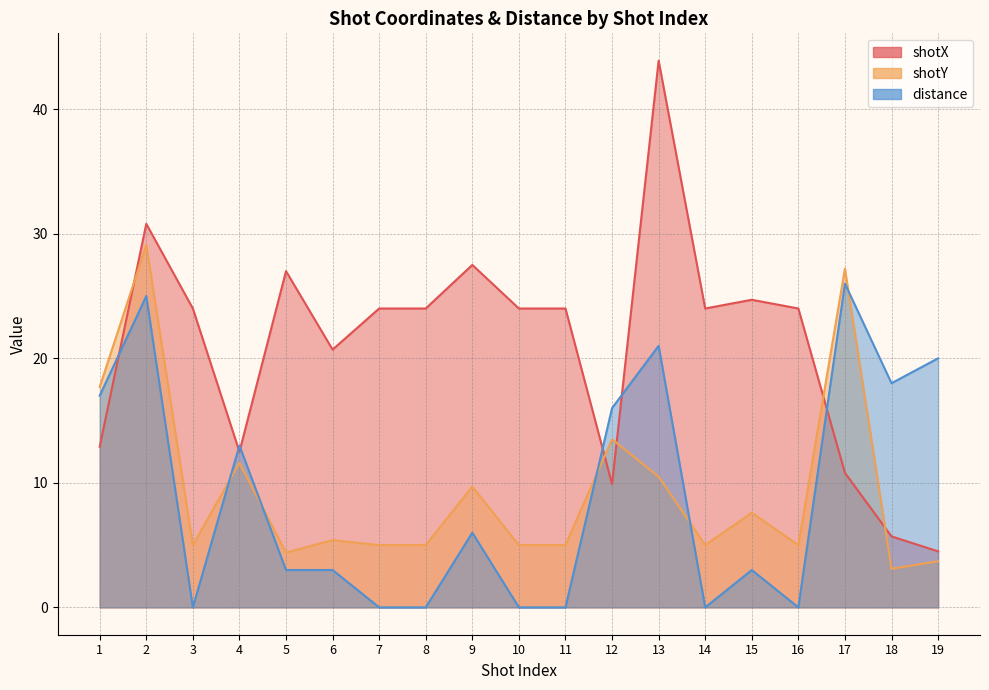

At which category does shotX reach its first local valley?

4